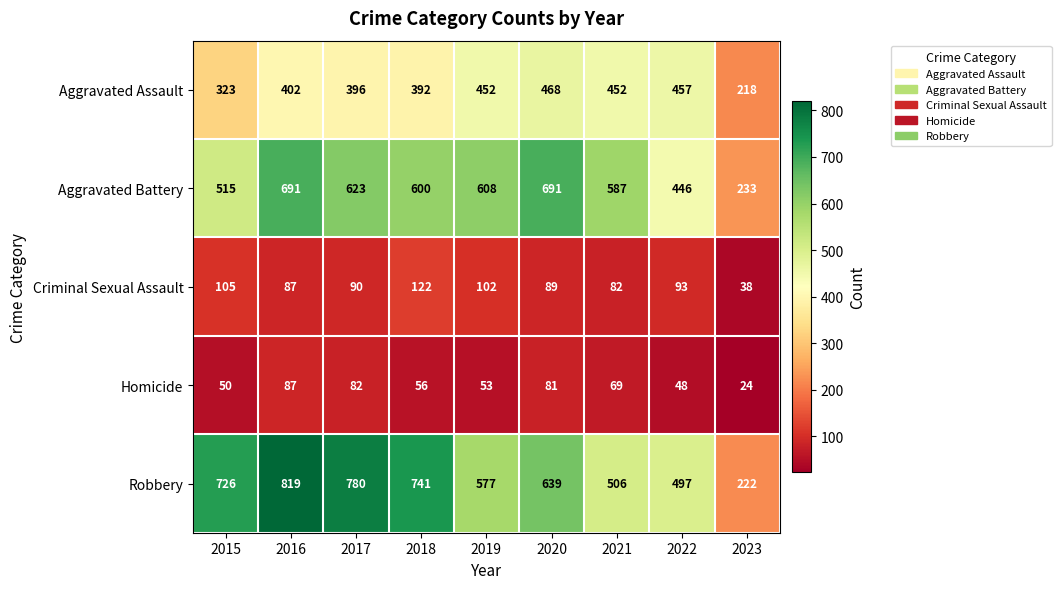

What is the maximum value shown in the chart?

819